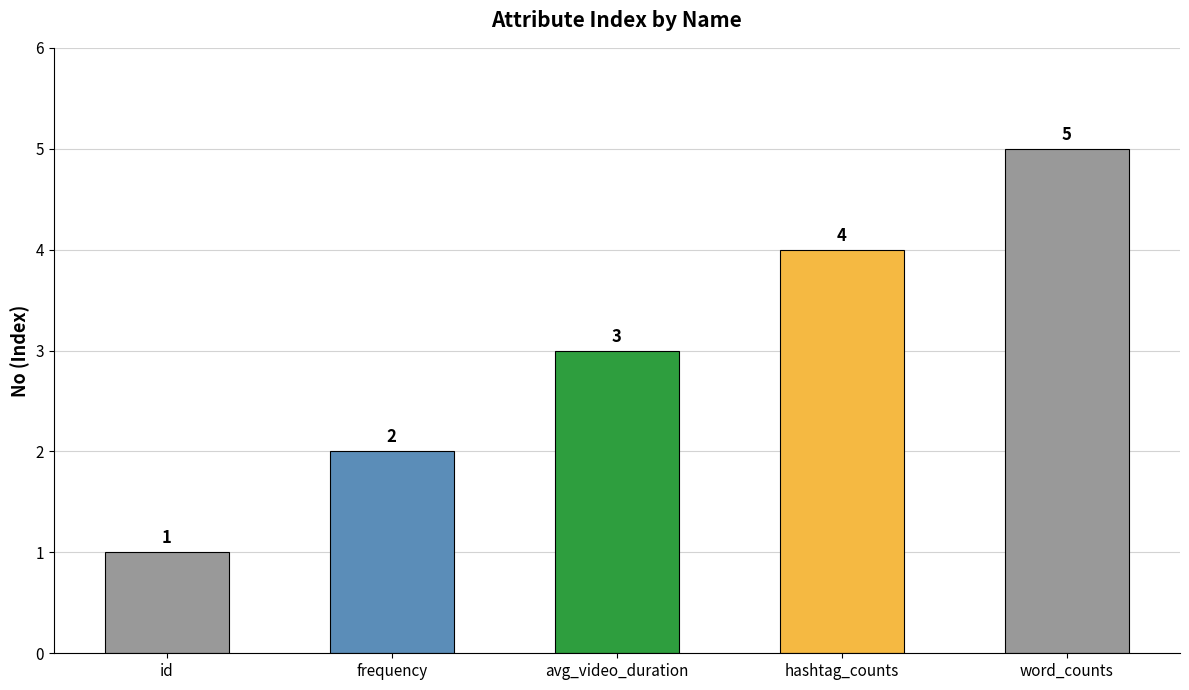

What is the smallest value displayed?

1